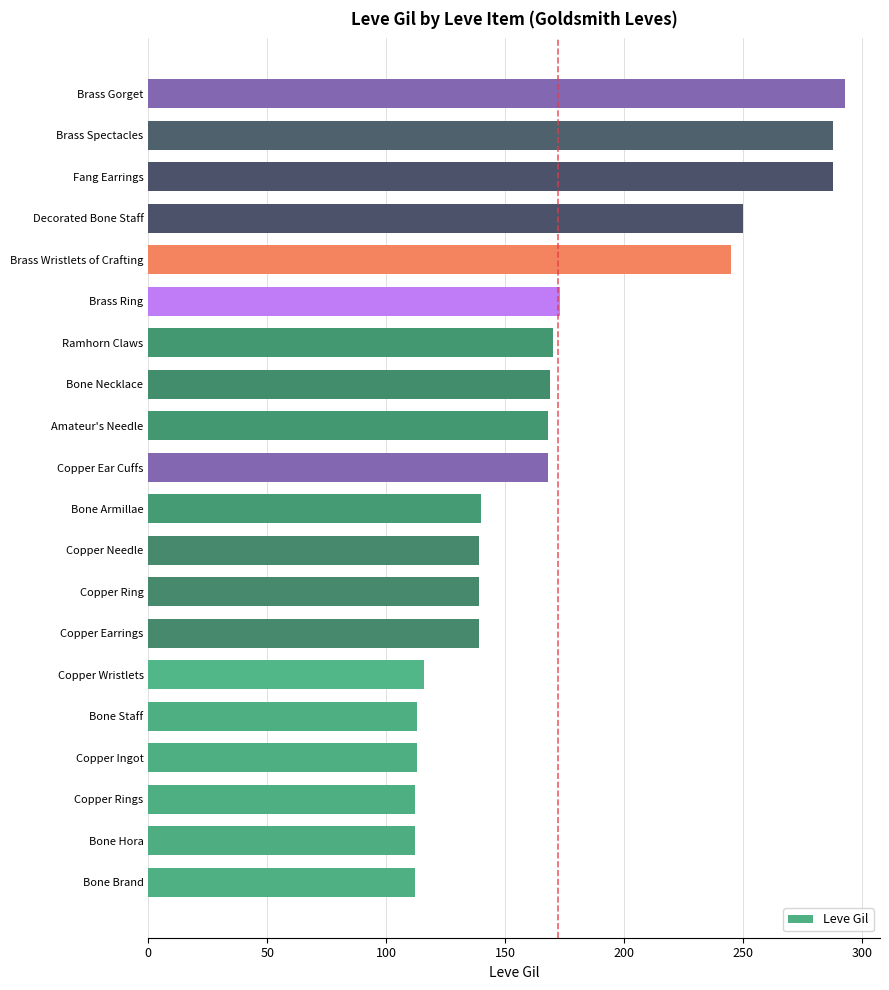

What is the change in value from Brass Ring to Brass Spectacles?

+115